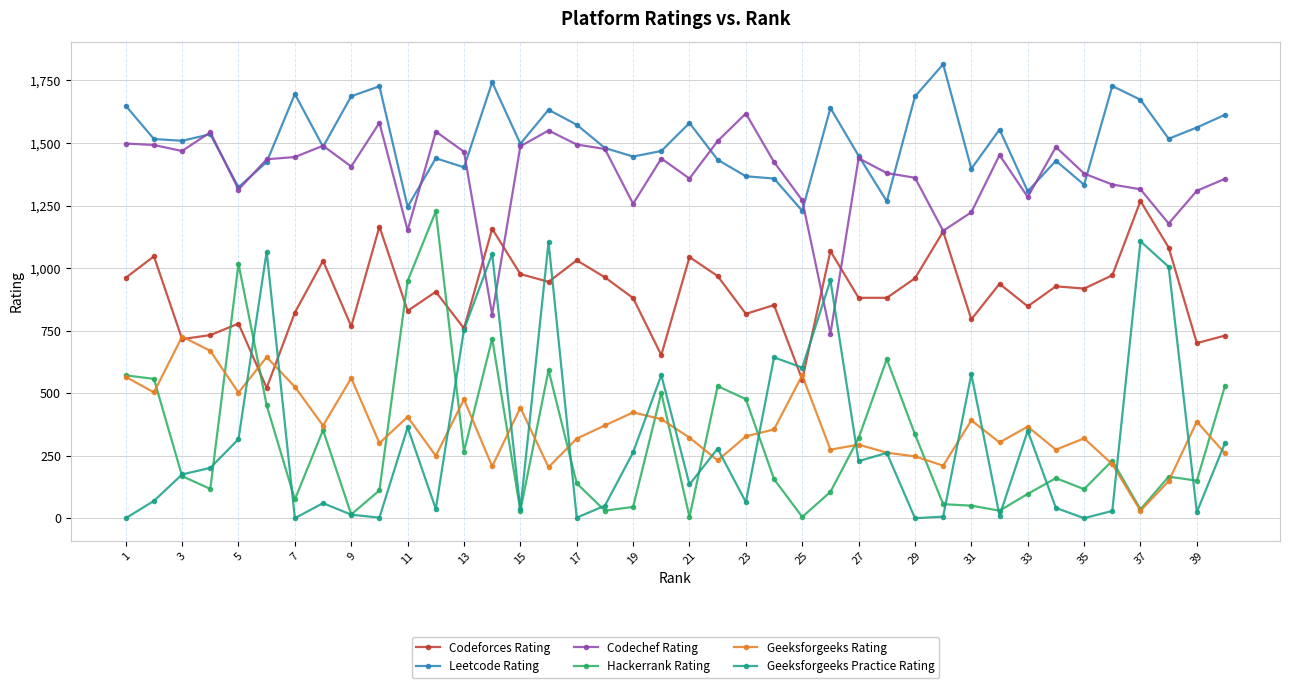

Which series has the largest total across all categories?

Leetcode Rating